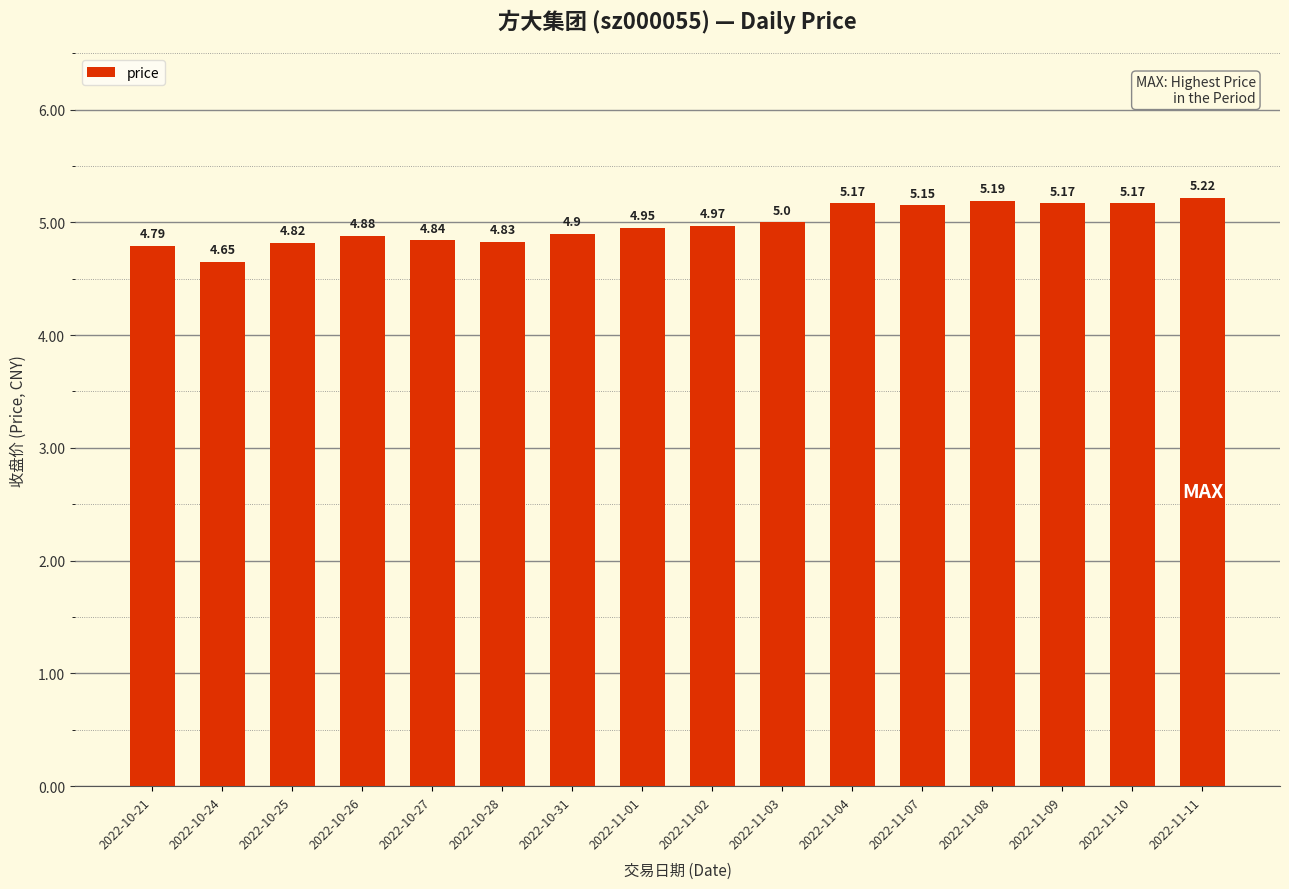

Is it true that the value at 2022-11-04 is 5.2?

True